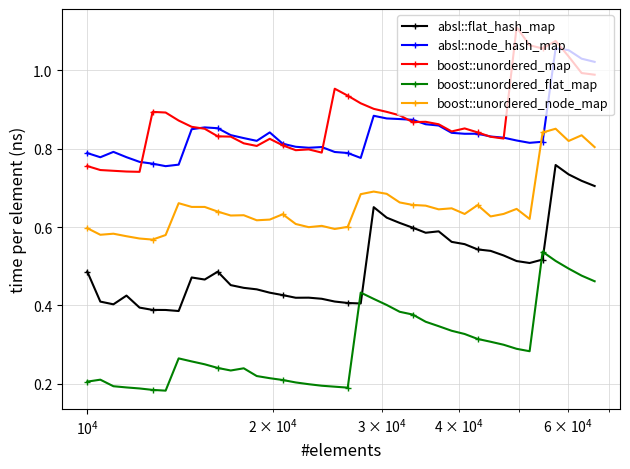

True or false: boost::unordered_flat_map and absl::node_hash_map cross at least once.

False